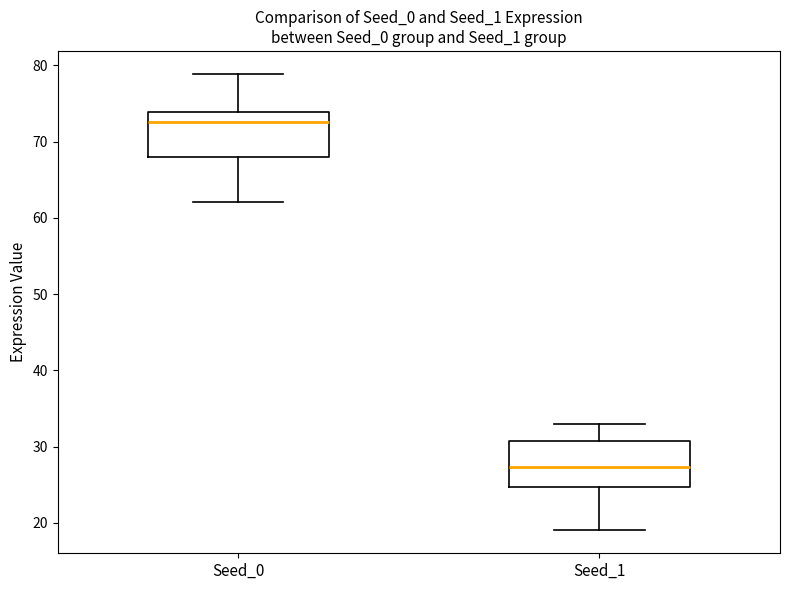

Which box's median line is the lowest?

Seed_1